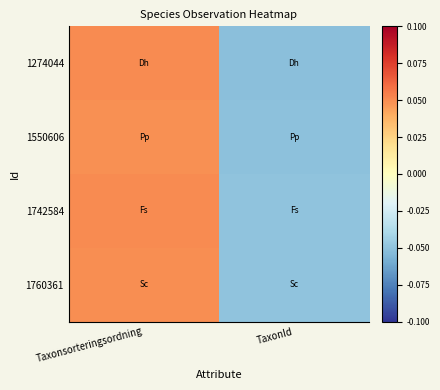

At which category is the sum across all series the highest?

Taxonsorteringsordning